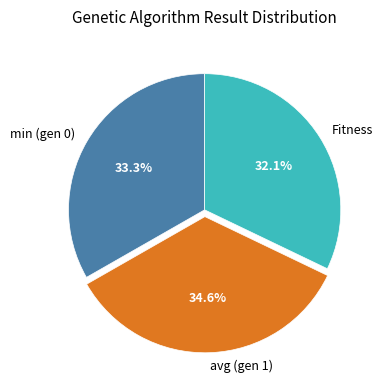

Which has a higher value, Fitness or min (gen 0)?

min (gen 0)